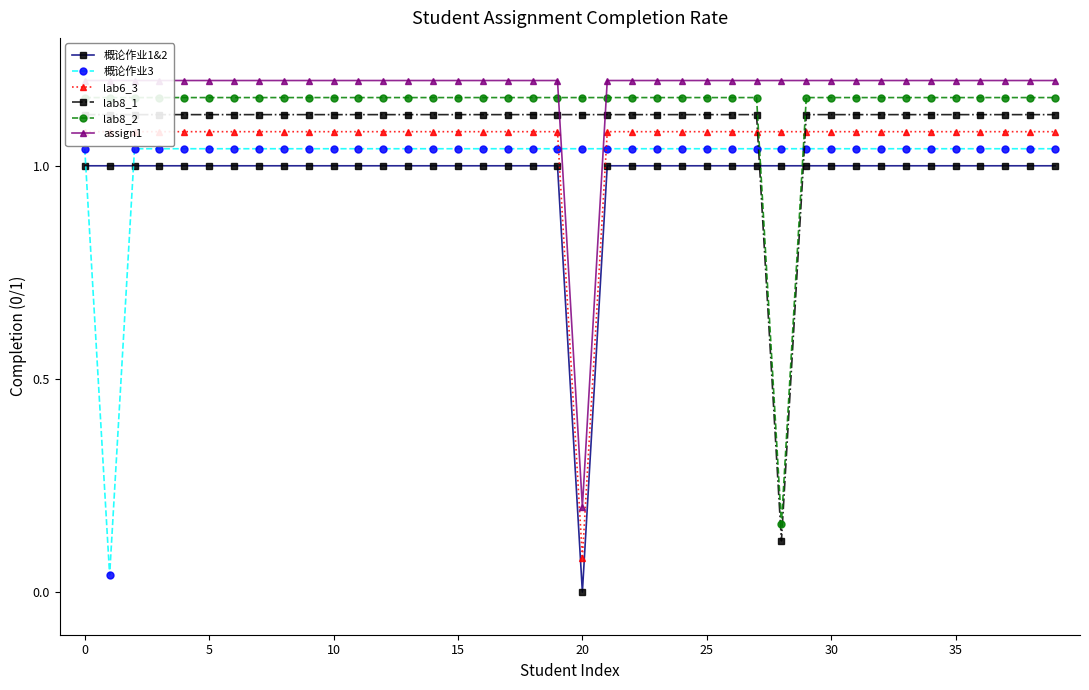

The value of 概论作业1&2 at 25 is 0.3. True or false?

False